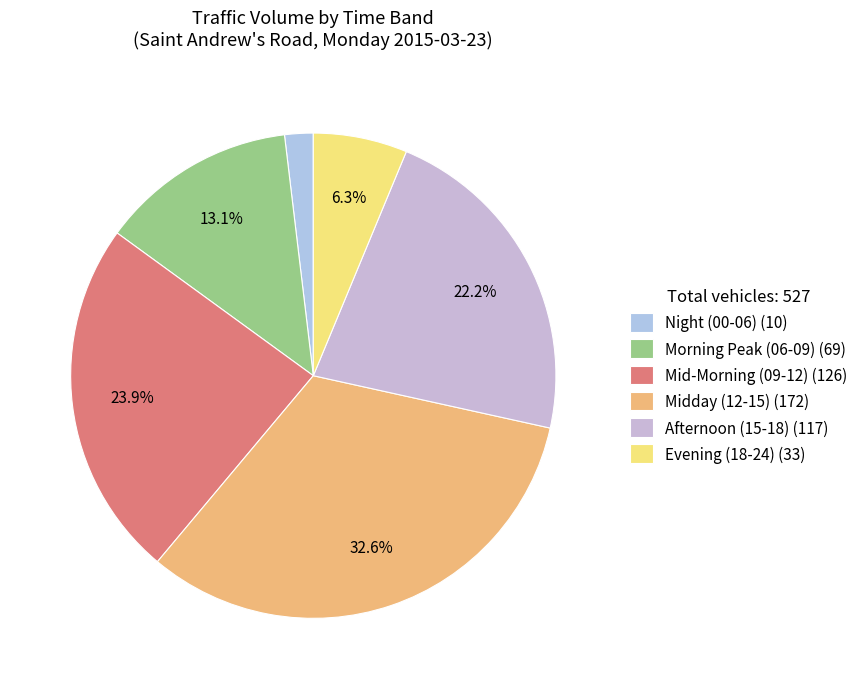

Is there any slice that represents more than half of the pie?

No